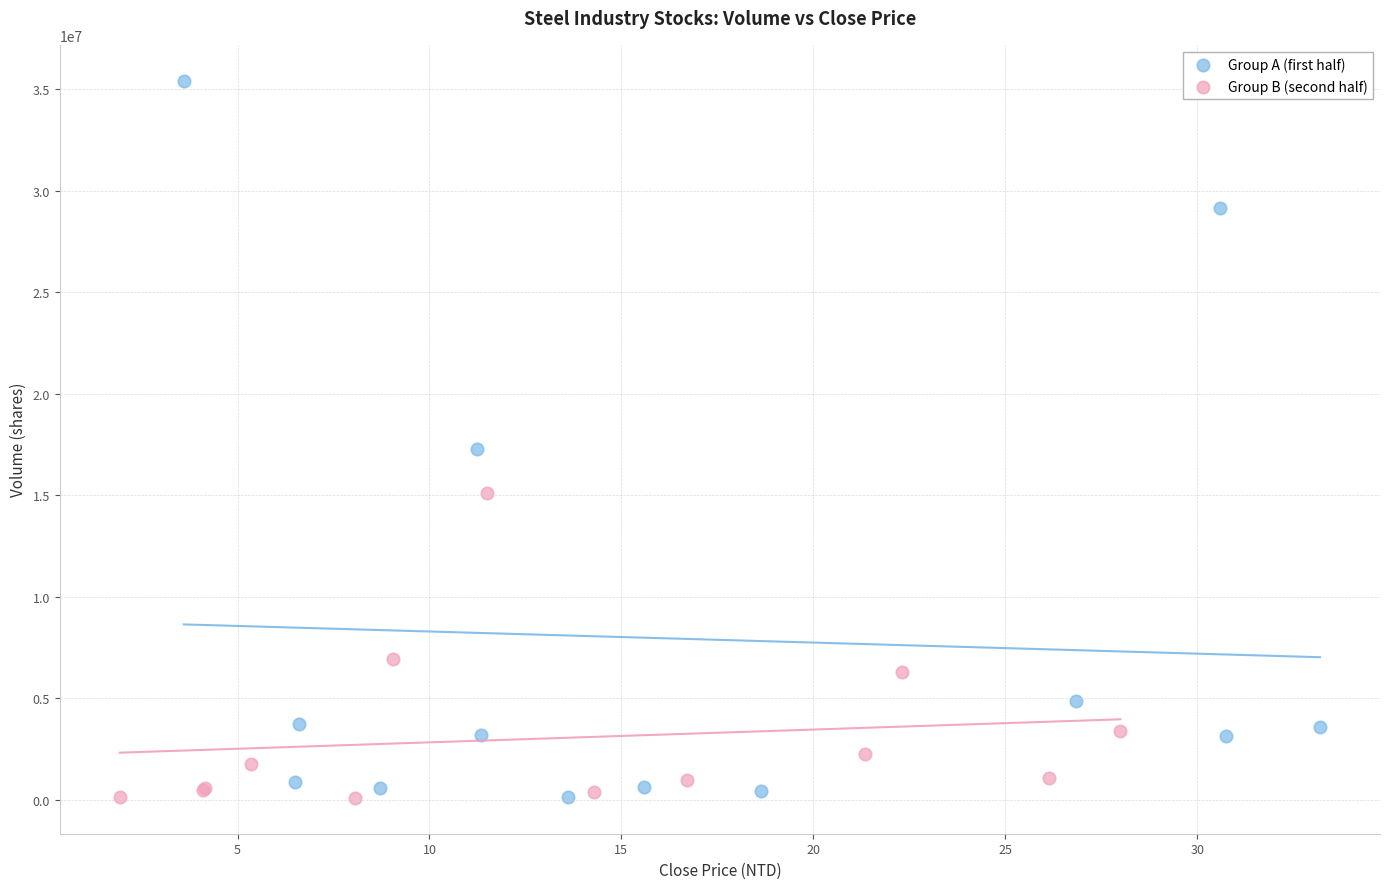

What are all the series names shown in the legend?

Group A (first half), Group B (second half)